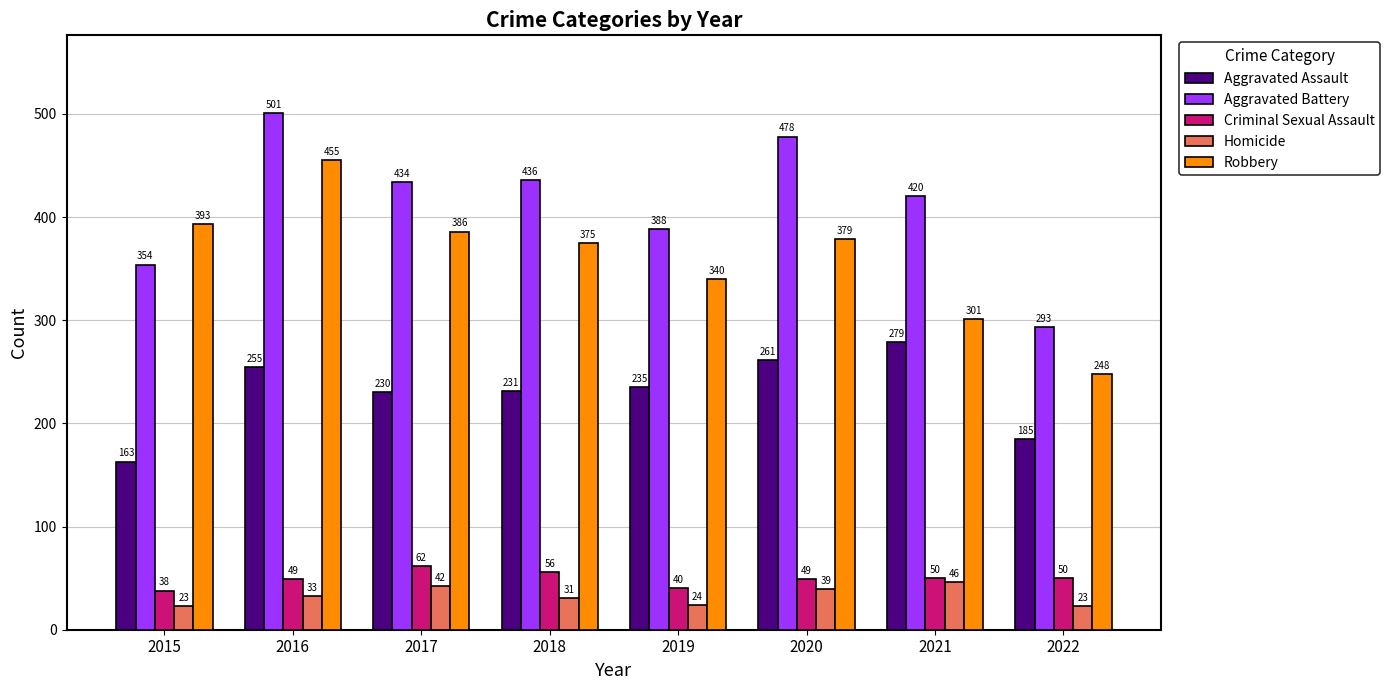

What is the smallest value displayed?

23